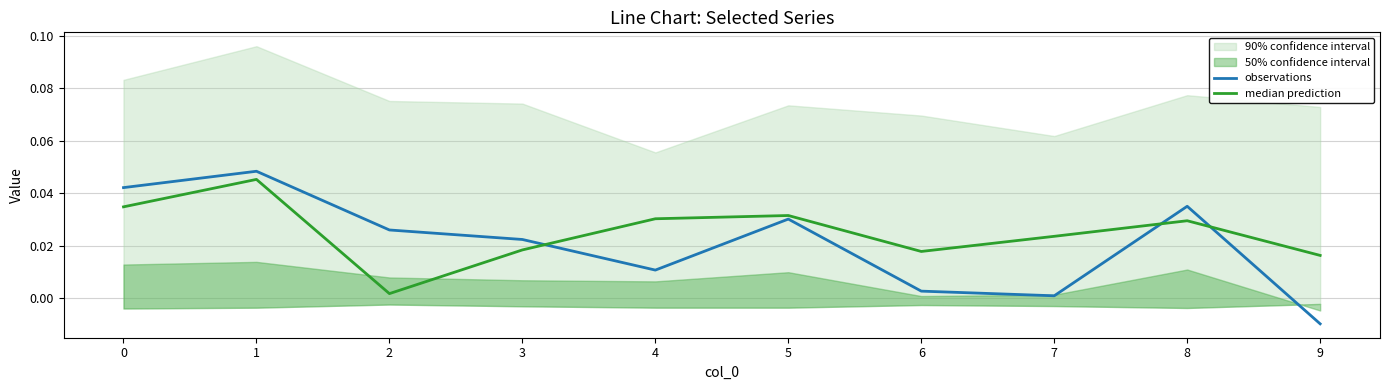

Between 2 and 9, which series saw the biggest shift?

observations